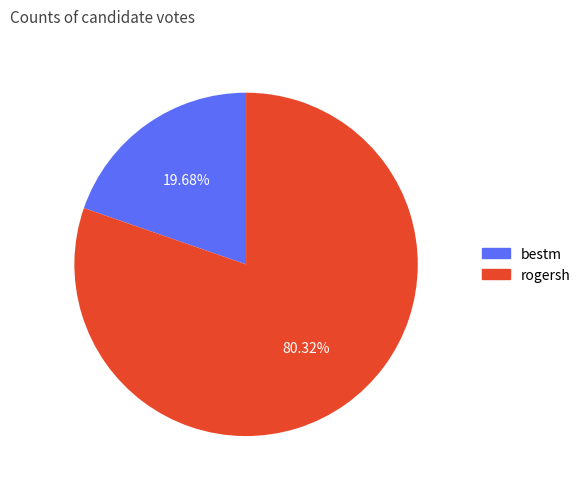

Is there any slice that represents more than half of the pie?

Yes